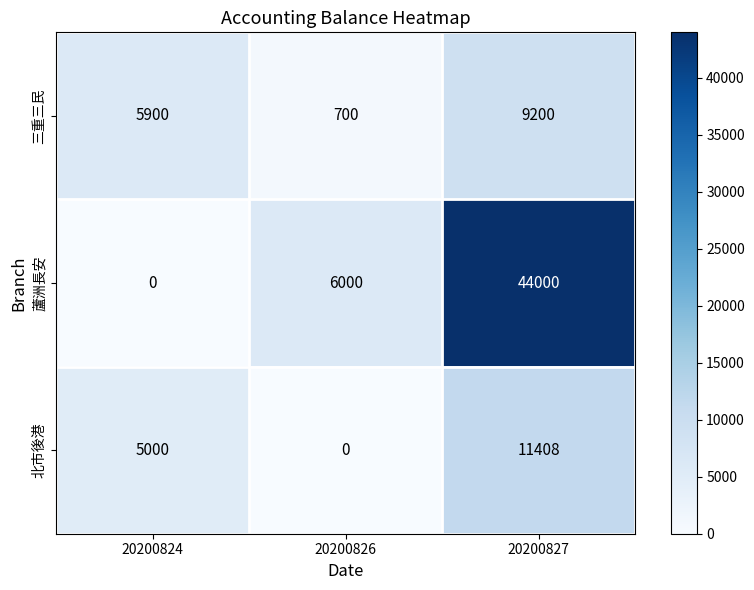

At how many categories does at least one series exceed 2252?

3